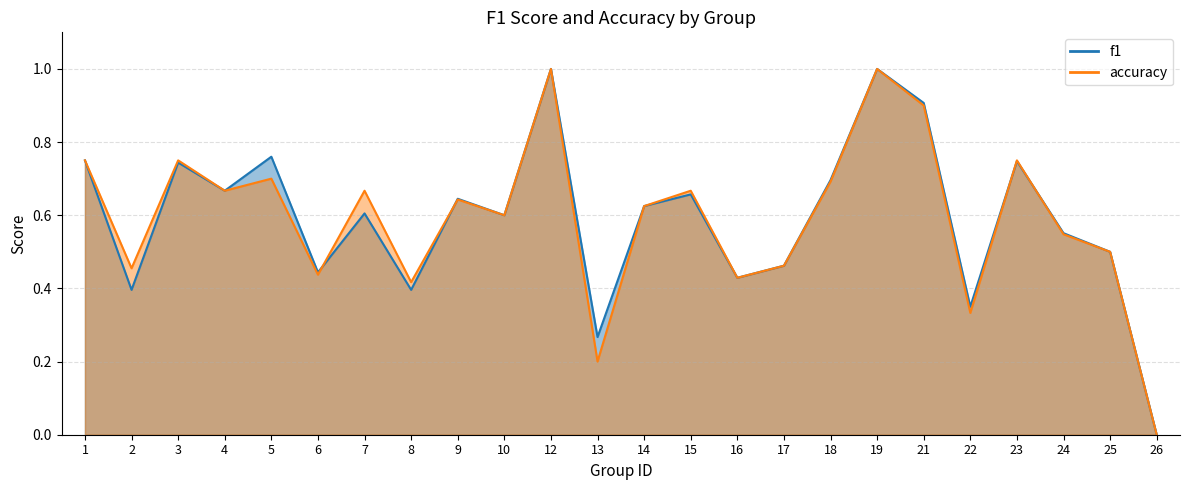

Reading left to right, list all the values displayed in this chart.

f1: 1=0.8	2=0.4	3=0.7	4=0.7	5=0.8	6=0.4	7=0.6	8=0.4	9=0.6	10=0.6	12=1.0	13=0.3	14=0.6	15=0.7	16=0.4	17=0.5	18=0.7	19=1.0	21=0.9	22=0.3	23=0.7	24=0.6	25=0.5	26=0.0
accuracy: 1=0.8	2=0.5	3=0.8	4=0.7	5=0.7	6=0.4	7=0.7	8=0.4	9=0.6	10=0.6	12=1.0	13=0.2	14=0.6	15=0.7	16=0.4	17=0.5	18=0.7	19=1.0	21=0.9	22=0.3	23=0.8	24=0.5	25=0.5	26=0.0